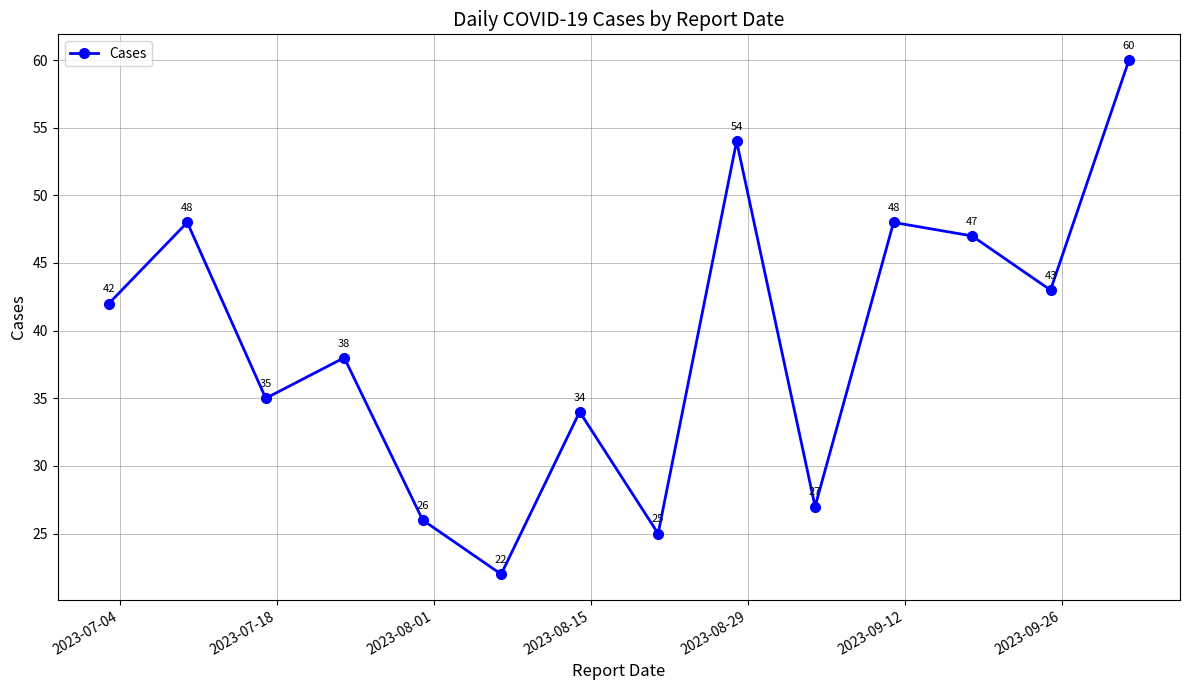

How many interior local peaks (higher than both neighbors) does the data have?

5